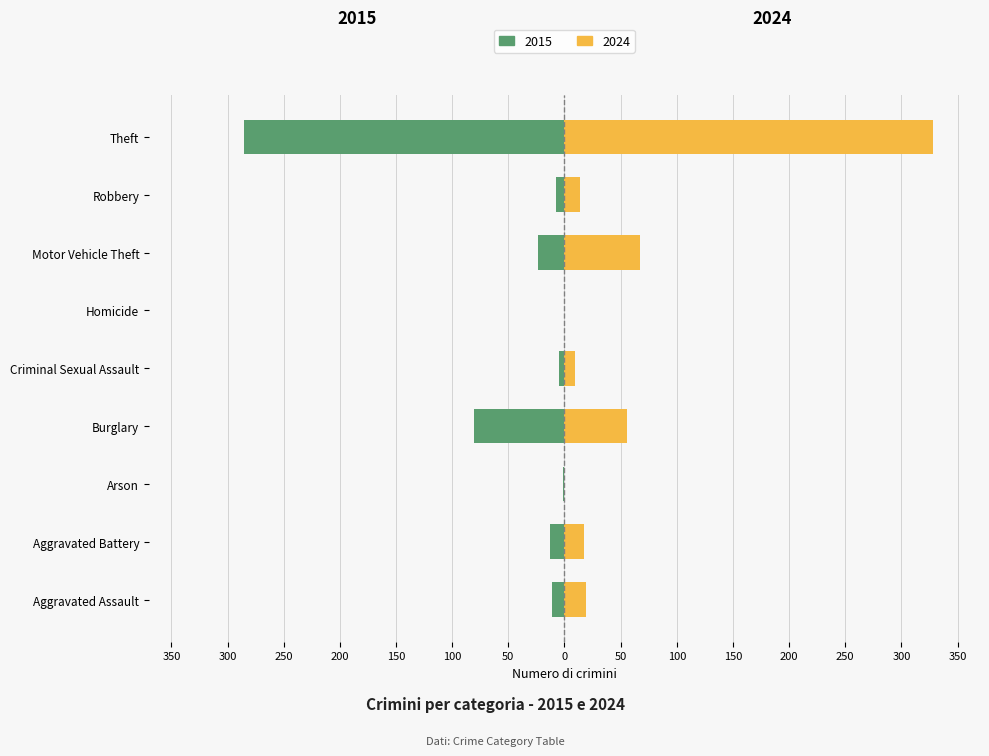

The Femmine series shows 10 at Aggravated Assault. True or false?

False